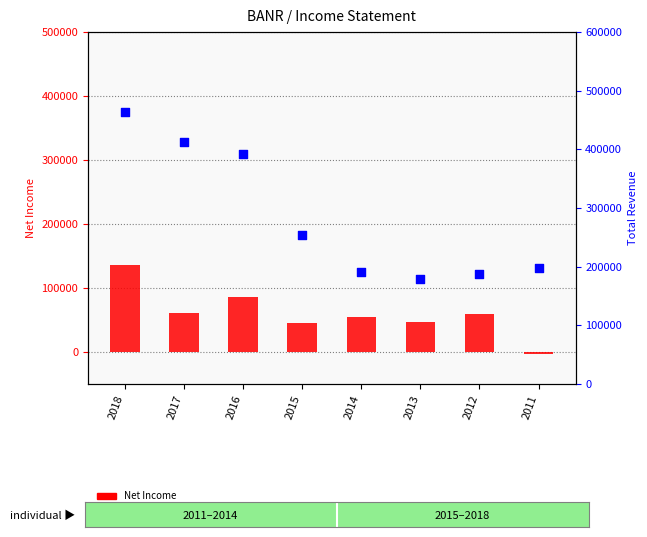

Which series contains the highest Y value?

Total Revenue